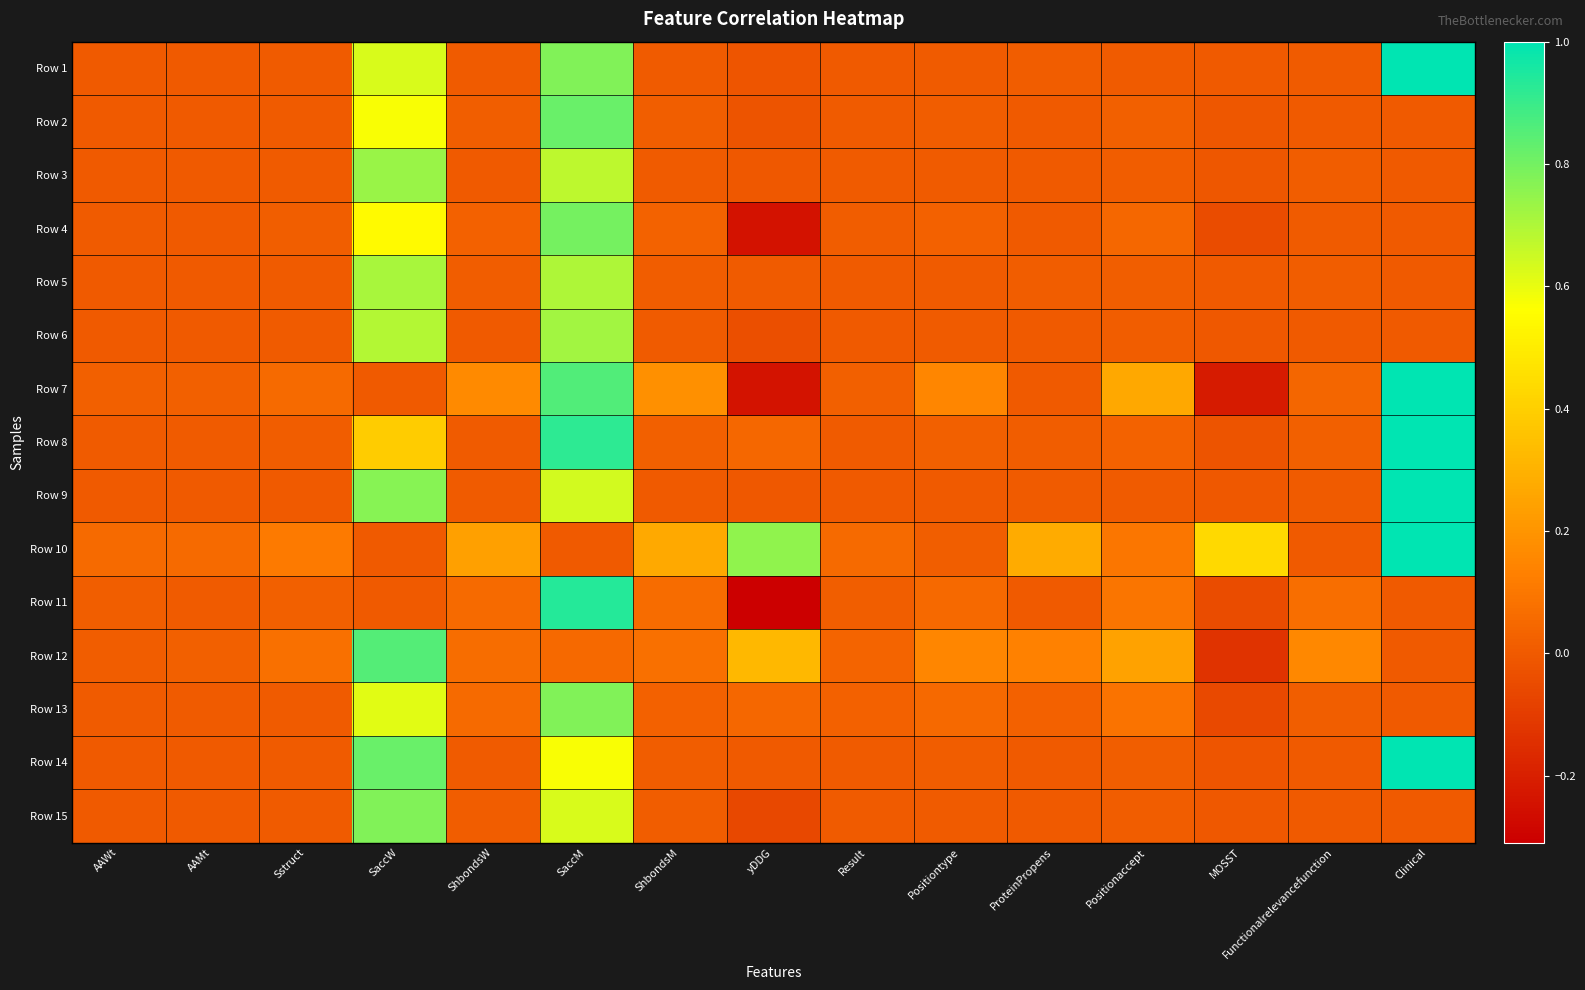

At ProteinPropens, list the series in order from smallest to largest.

Row 2, Row 4, Row 6, Row 7, Row 11, Row 14, Row 15, Row 3, Row 9, Row 8, Row 1, Row 5, Row 13, Row 12, Row 10